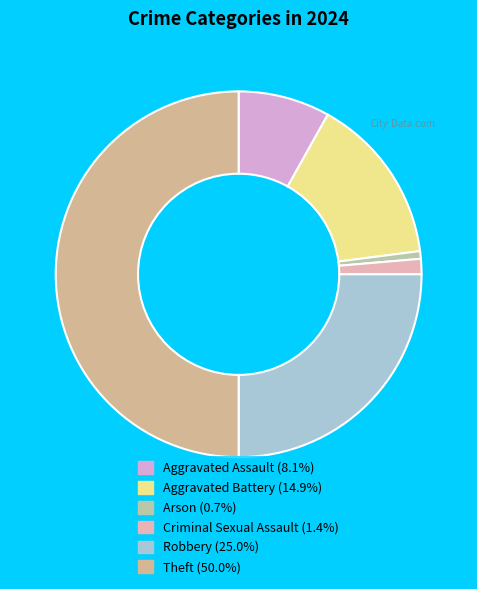

How many slices are in this pie chart?

6